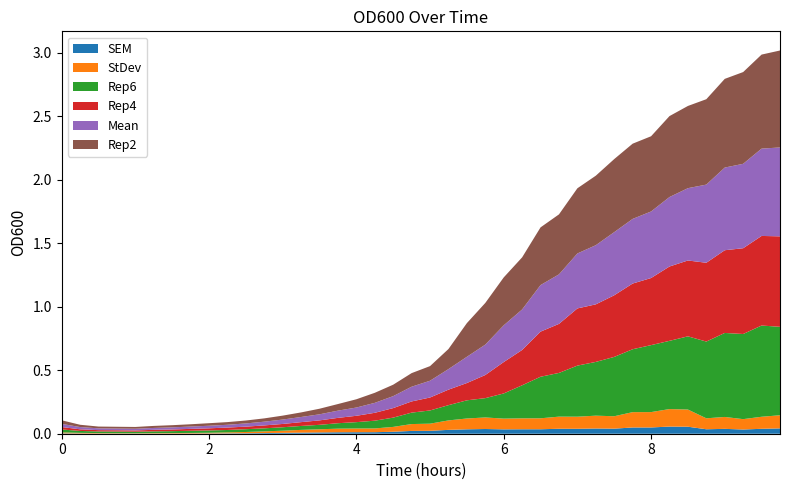

Reading left to right, extract all data points from this chart.

Rep2: 0.0	0.0	0.0	0.0	0.0	0.0	0.0	0.0	0.0	0.0	0.0	0.0	0.0	0.0	0.0	0.1	0.1	0.1	0.1	0.1	0.1	0.2	0.3	0.3	0.4	0.4	0.5	0.5	0.5	0.5	0.6	0.6	0.6	0.6	0.6	0.7	0.7	0.7	0.7	0.8
Rep4: 0.0	0.0	0.0	0.0	0.0	0.0	0.0	0.0	0.0	0.0	0.0	0.0	0.0	0.0	0.0	0.0	0.1	0.1	0.1	0.1	0.1	0.1	0.1	0.2	0.2	0.3	0.4	0.4	0.5	0.5	0.5	0.5	0.5	0.6	0.6	0.6	0.7	0.7	0.7	0.7
Rep6: 0.0	0.0	0.0	0.0	0.0	0.0	0.0	0.0	0.0	0.0	0.0	0.0	0.0	0.0	0.0	0.0	0.1	0.1	0.1	0.1	0.1	0.1	0.1	0.2	0.2	0.3	0.3	0.3	0.4	0.4	0.5	0.5	0.5	0.5	0.6	0.6	0.7	0.7	0.7	0.7
Mean: 0.0	0.0	0.0	0.0	0.0	0.0	0.0	0.0	0.0	0.0	0.0	0.0	0.0	0.0	0.0	0.1	0.1	0.1	0.1	0.1	0.1	0.2	0.2	0.2	0.3	0.3	0.4	0.4	0.4	0.5	0.5	0.5	0.5	0.5	0.6	0.6	0.7	0.7	0.7	0.7
StDev: 0.0	0.0	0.0	0.0	0.0	0.0	0.0	0.0	0.0	0.0	0.0	0.0	0.0	0.0	0.0	0.0	0.0	0.0	0.0	0.1	0.1	0.1	0.1	0.1	0.1	0.1	0.1	0.1	0.1	0.1	0.1	0.1	0.1	0.1	0.1	0.1	0.1	0.1	0.1	0.1
SEM: 0.0	0.0	0.0	0.0	0.0	0.0	0.0	0.0	0.0	0.0	0.0	0.0	0.0	0.0	0.0	0.0	0.0	0.0	0.0	0.0	0.0	0.0	0.0	0.0	0.0	0.0	0.0	0.0	0.0	0.0	0.0	0.0	0.0	0.1	0.1	0.0	0.0	0.0	0.0	0.0